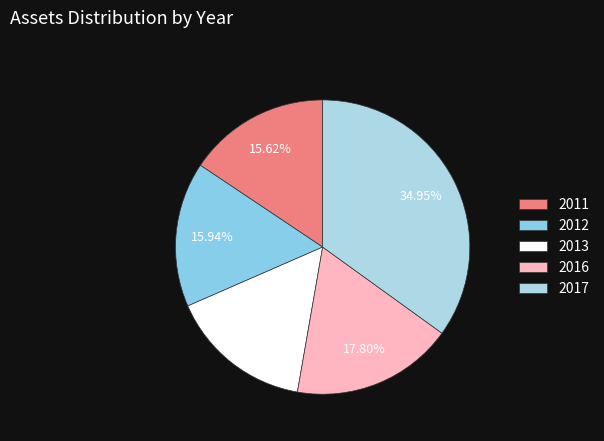

The 2011 slice represents 26% of the pie. True or false?

False